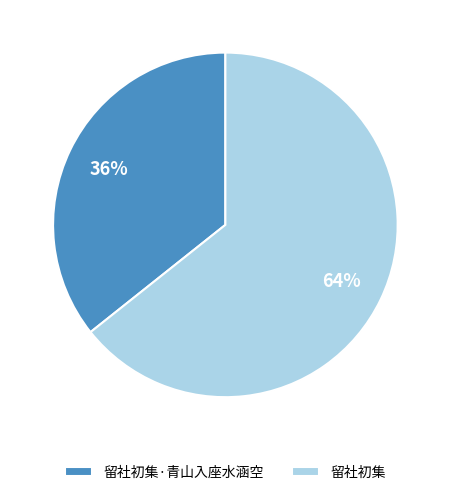

To the nearest percent, what percentage of the pie is 留社初集·青山入座水涵空?

36%